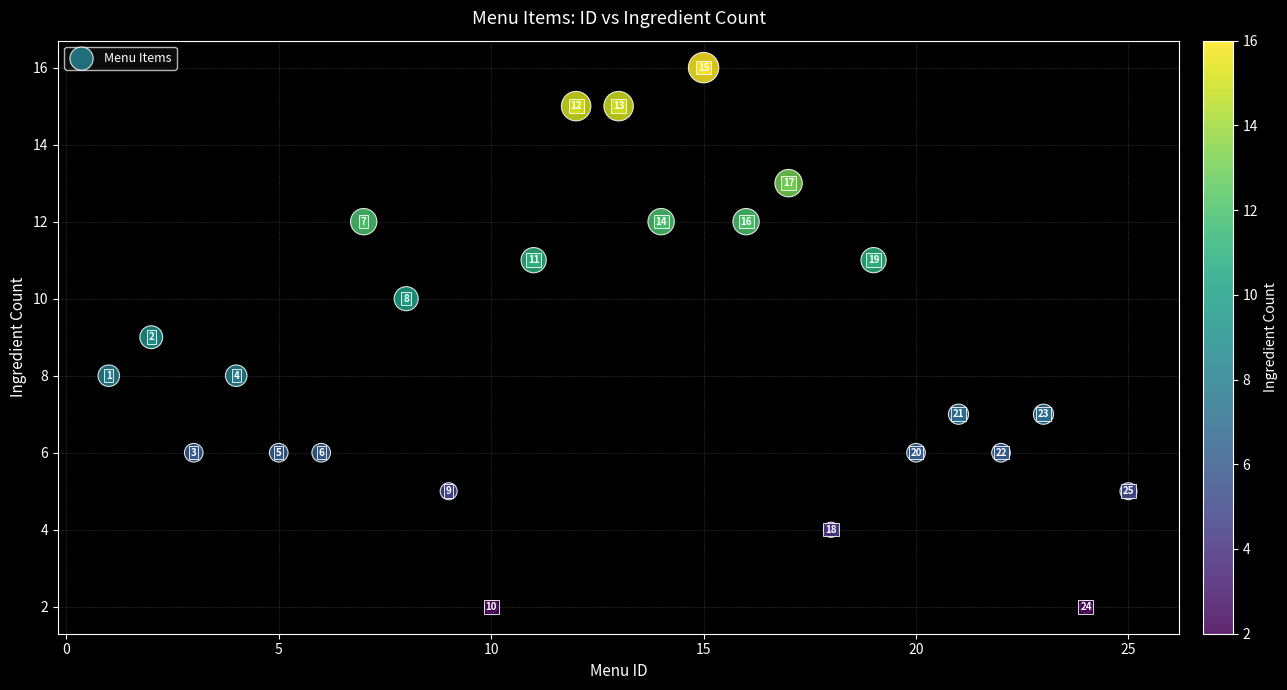

What is the range of Y values (max minus min)?

14